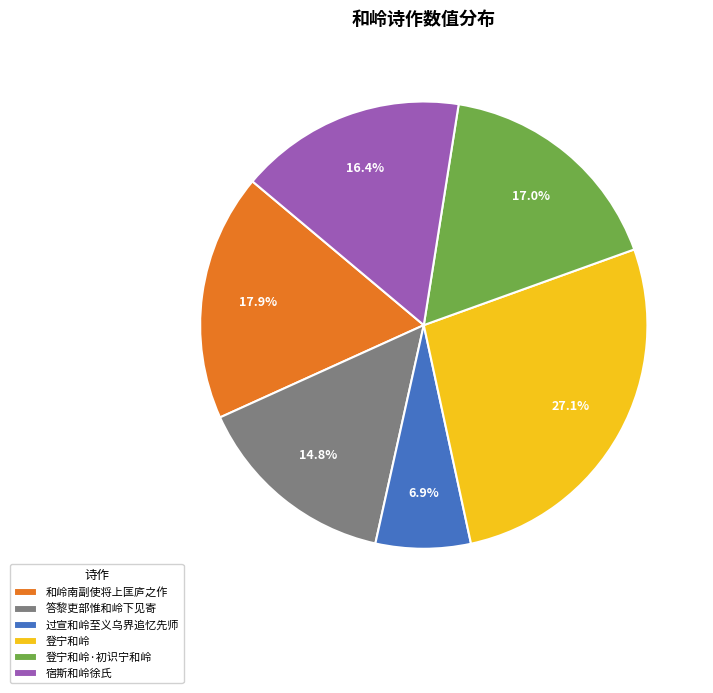

To the nearest percent, what portion does 登宁和岭 represent?

27%